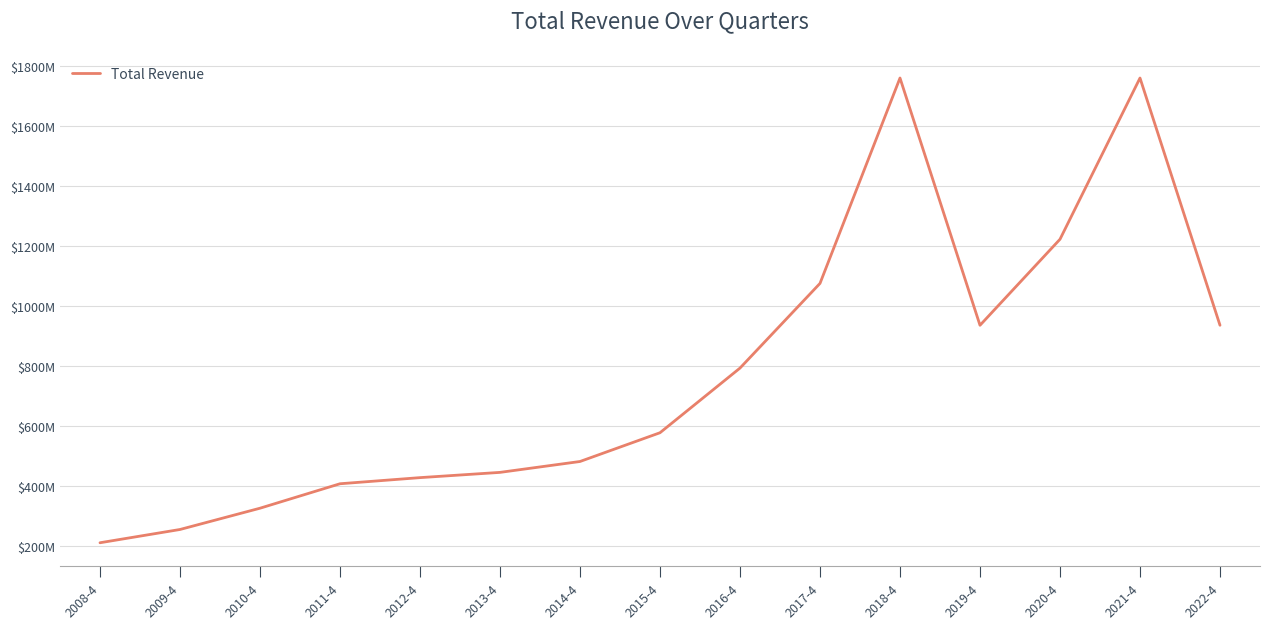

List the labels in order of value, smallest first.

2008-4, 2009-4, 2010-4, 2011-4, 2012-4, 2013-4, 2014-4, 2015-4, 2016-4, 2019-4, 2022-4, 2017-4, 2020-4, 2018-4, 2021-4